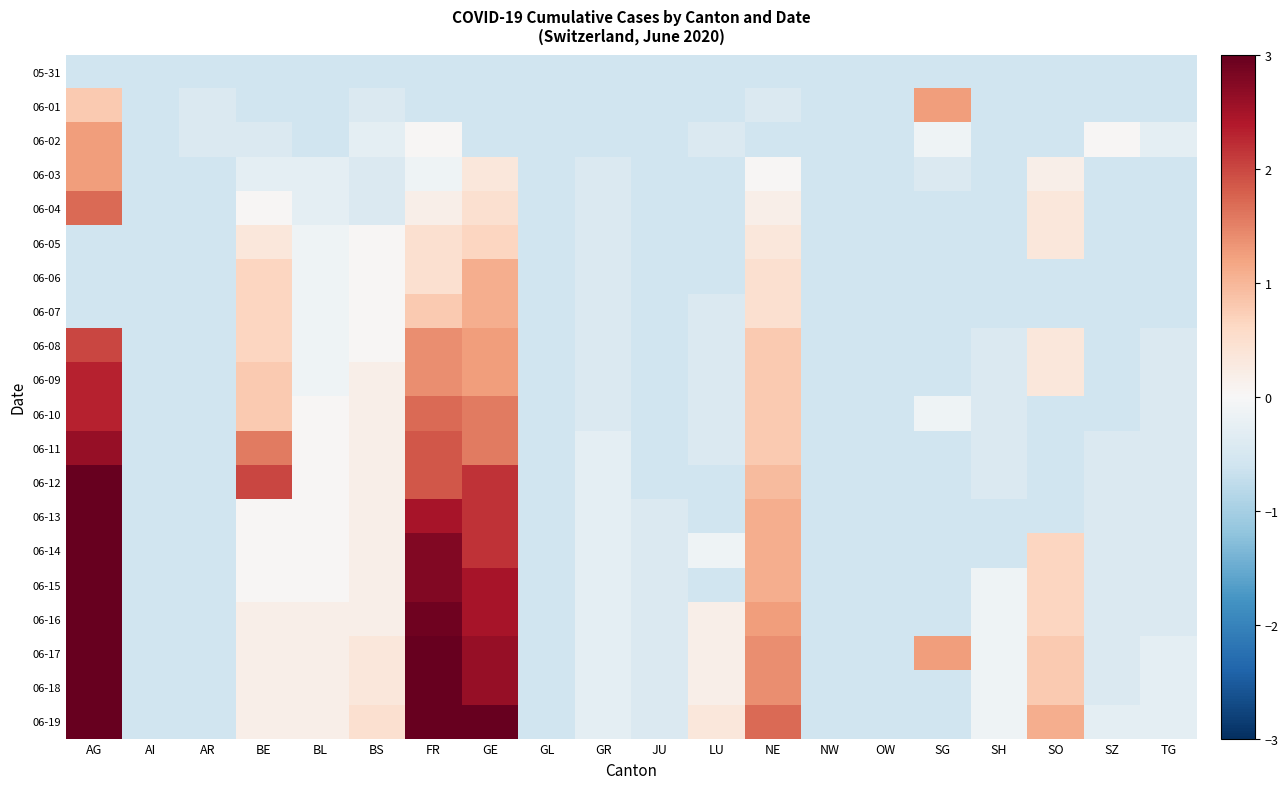

Which series has the largest range (max minus min)?

06-19